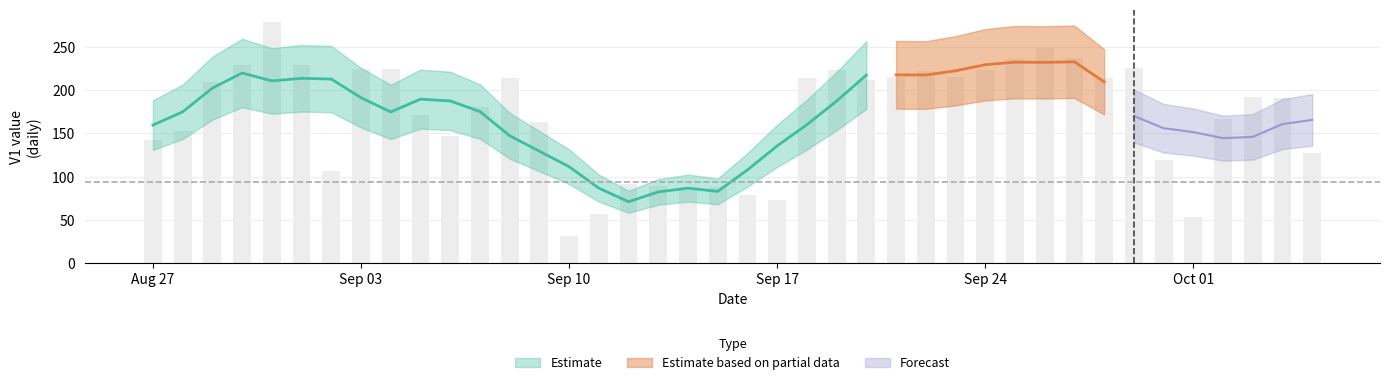

What value does the data have at 2017-09-27?

237.7